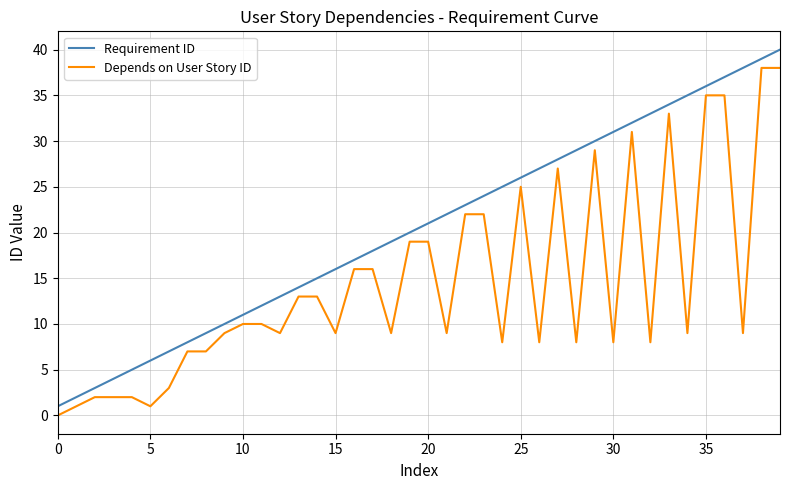

What is the highest value of the Requirement ID series?

40